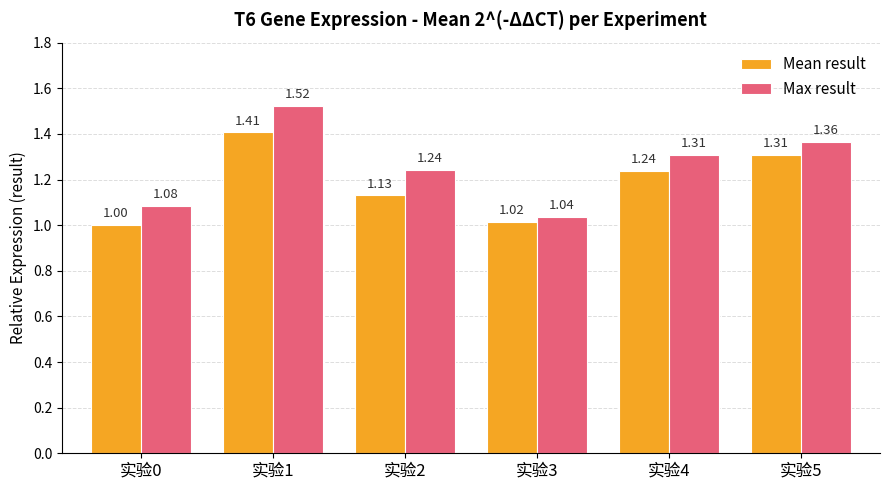

What is the difference between the maximum and minimum values in the Mean result series?

0.4